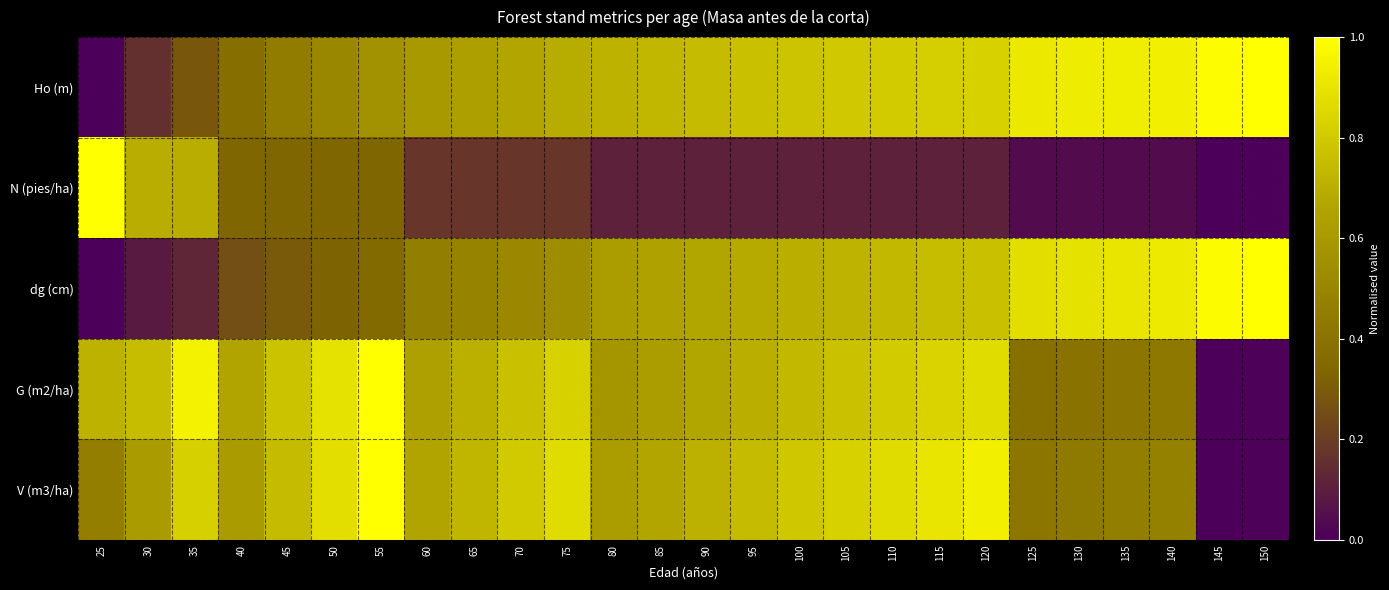

At which category is the sum across all series the highest?

120